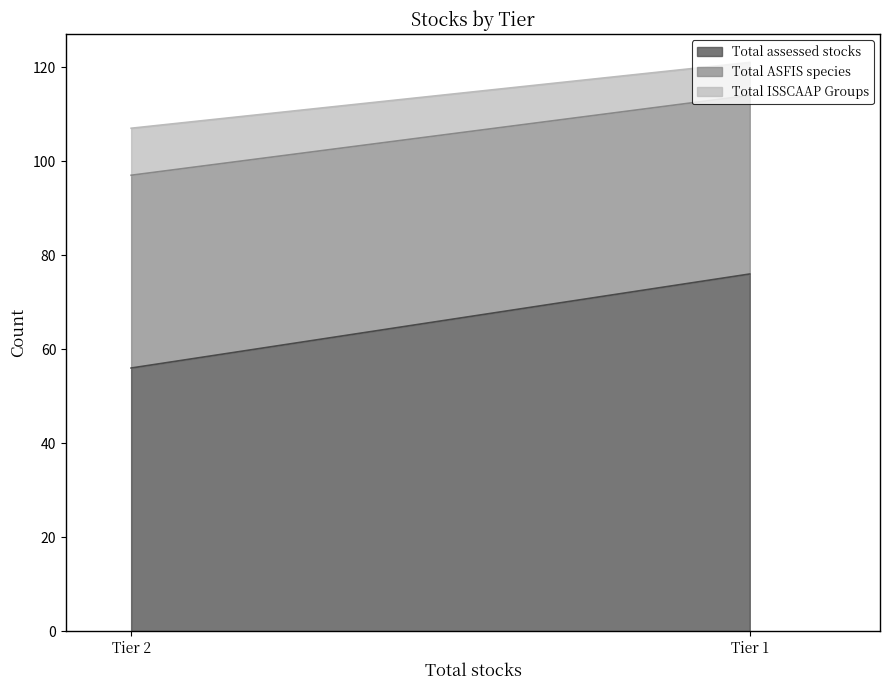

Does the chart display data point markers on the line(s)?

No